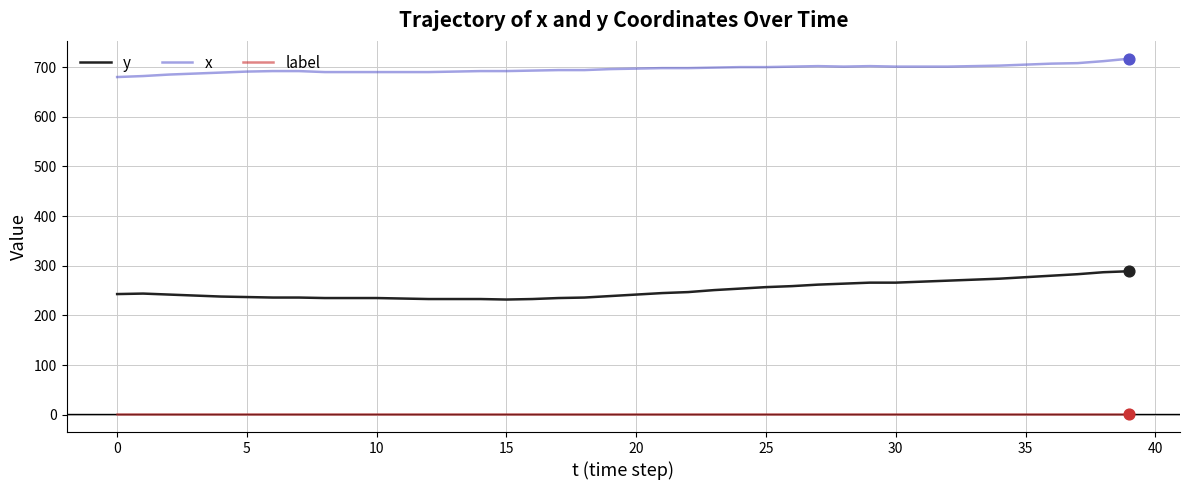

At how many categories does at least one series exceed 272?

40